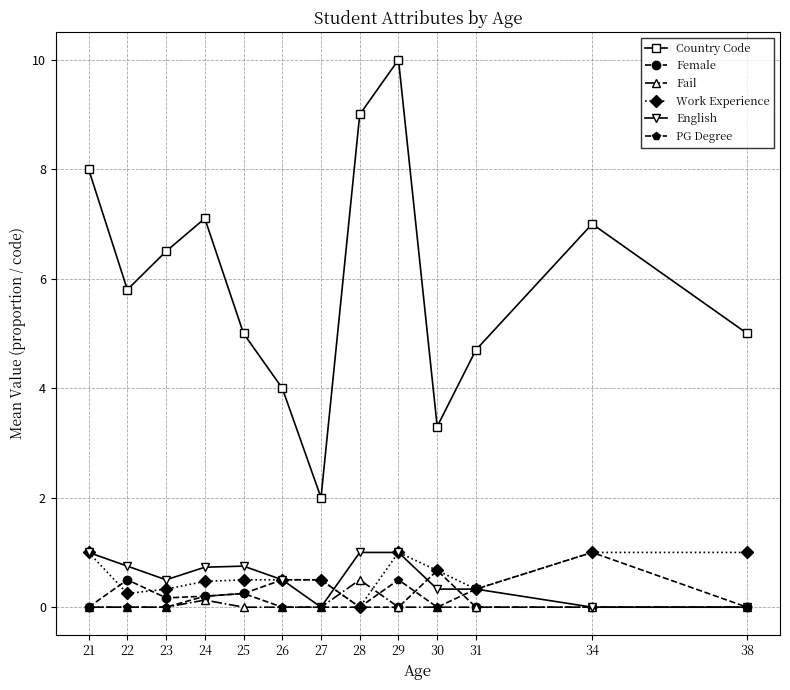

Which series has the largest range (max minus min)?

Country Code